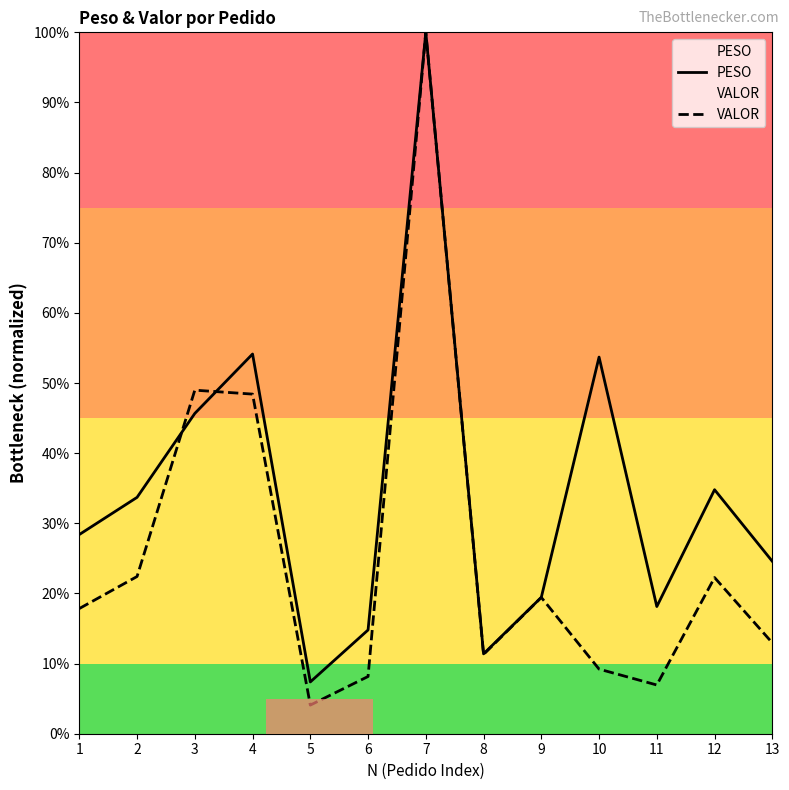

Rank the series at 9 from lowest to highest value.

VALOR, PESO